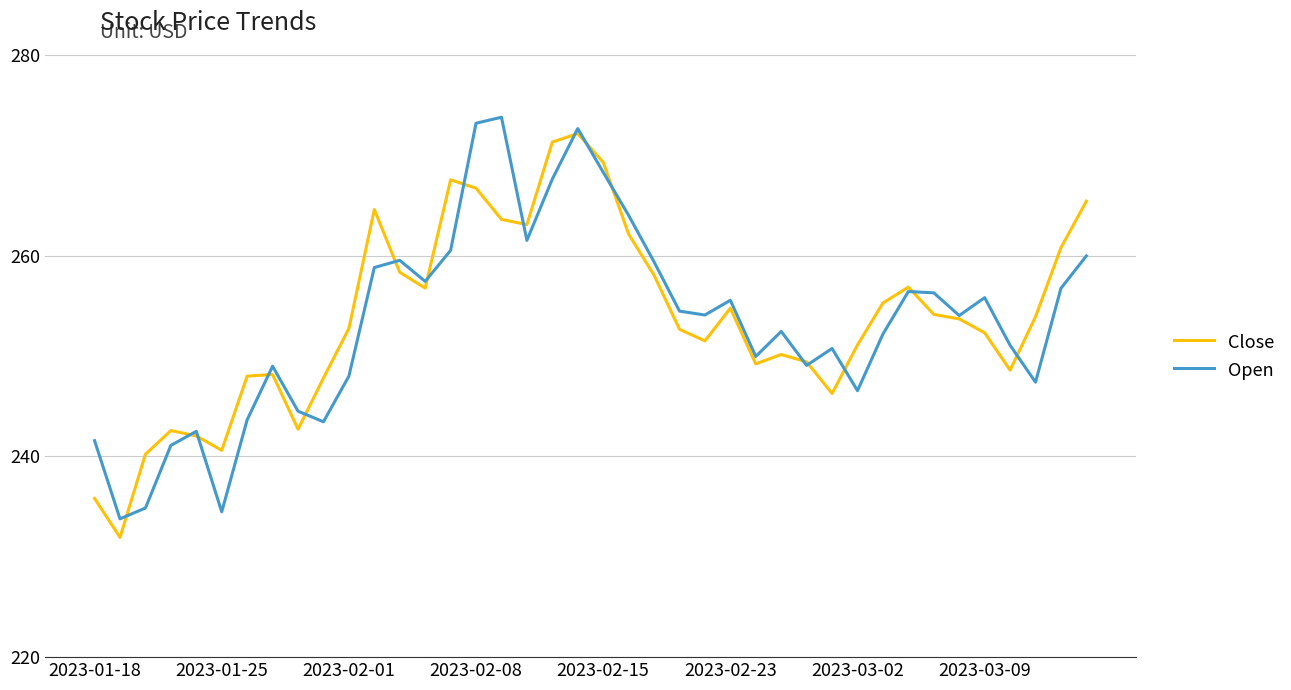

What is the minimum value for Open?

233.8